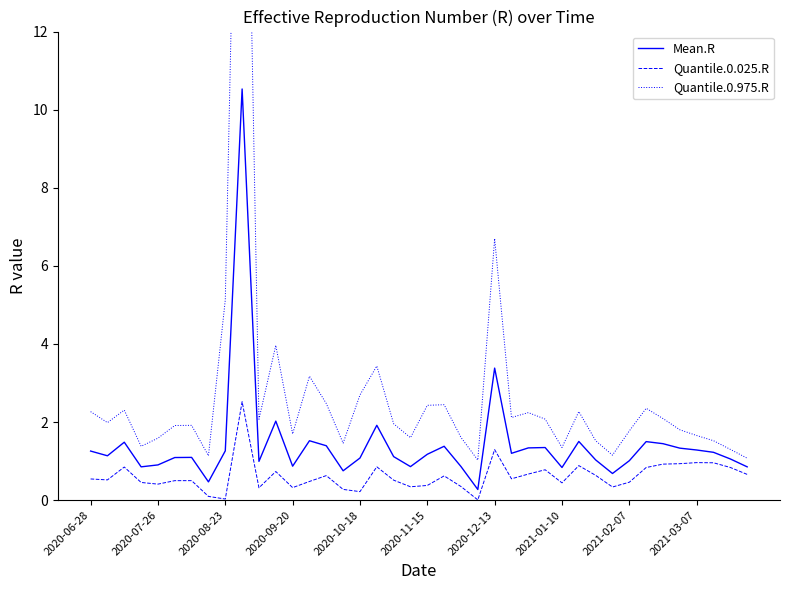

List the series in order of their peak value, lowest first.

Quantile.0.025.R, Mean.R, Quantile.0.975.R